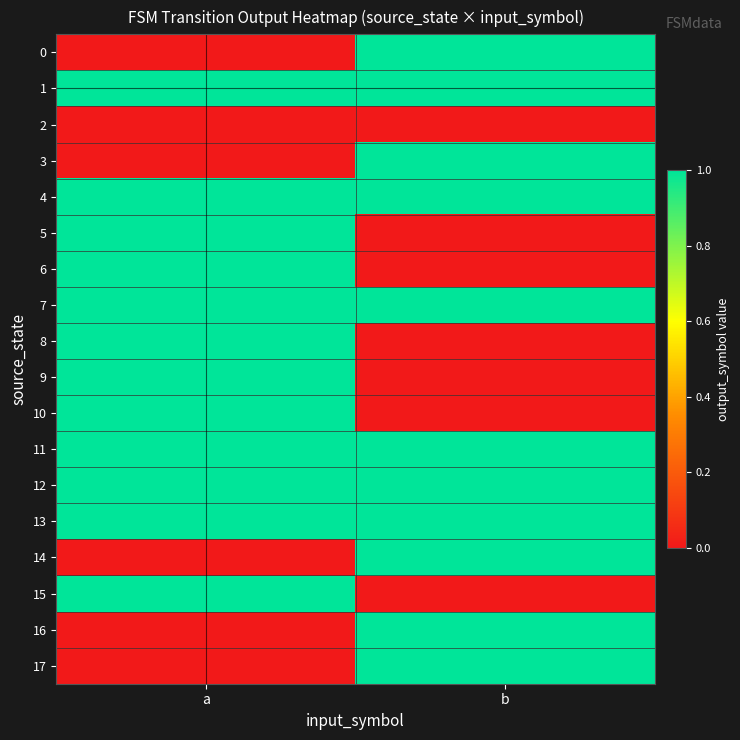

At a, list the series in order from smallest to largest.

0, 2, 3, 14, 16, 17, 1, 4, 5, 6, 7, 8, 9, 10, 11, 12, 13, 15